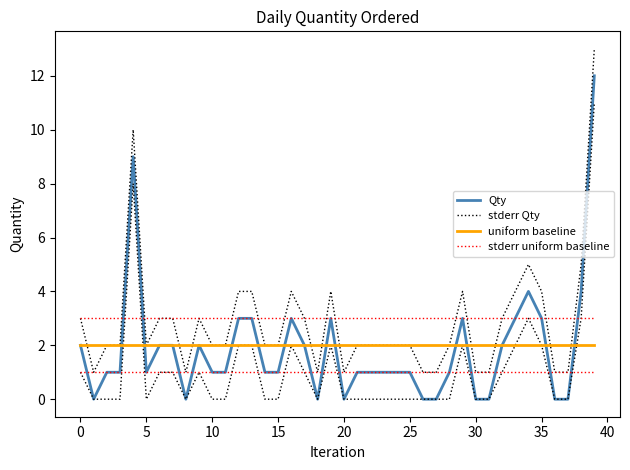

Which series has the widest spread of values?

Qty